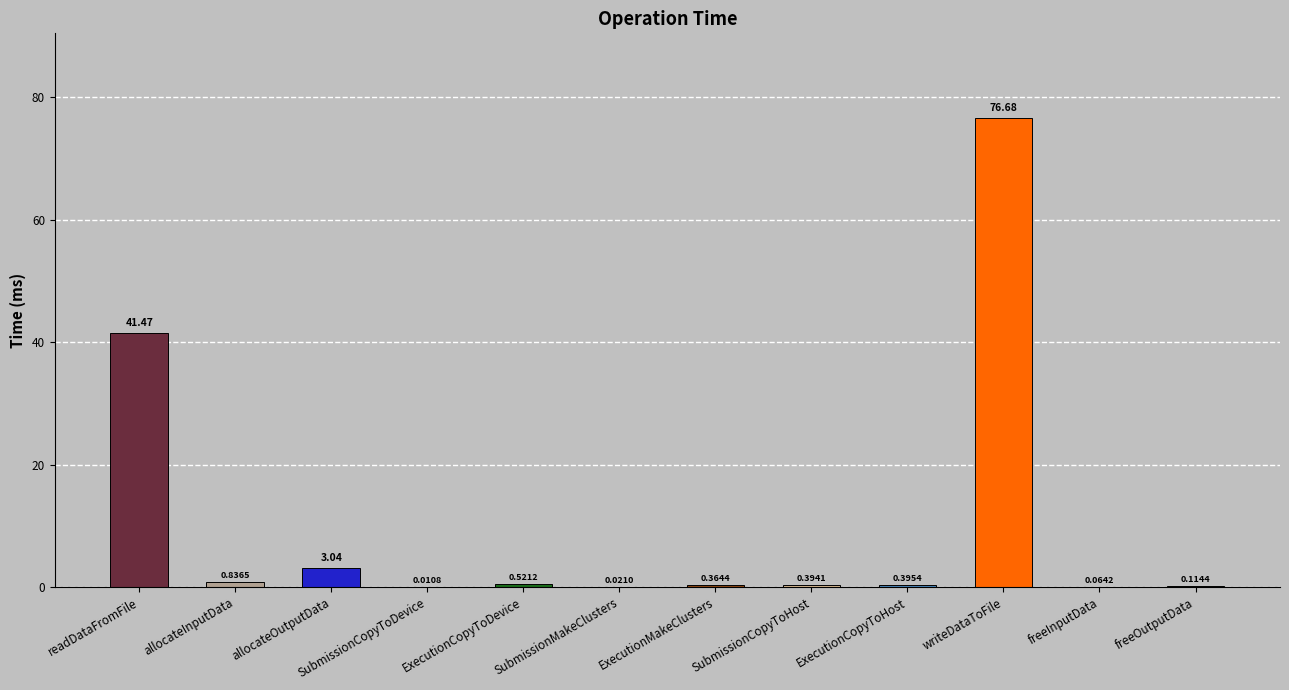

What is the label of the 8th bar from the right?

ExecutionCopyToDevice